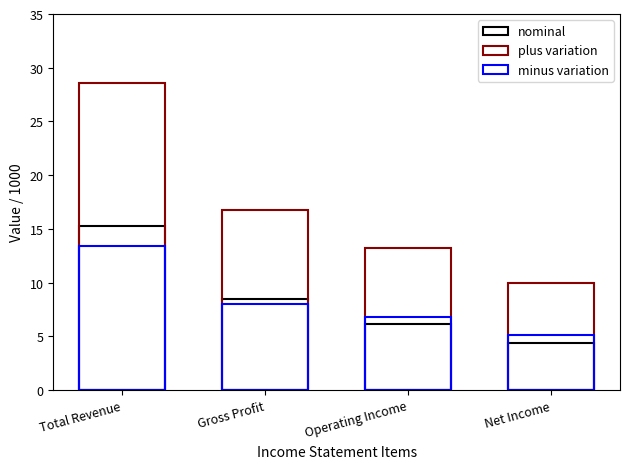

What is the average value of the minus variation series?

8.3